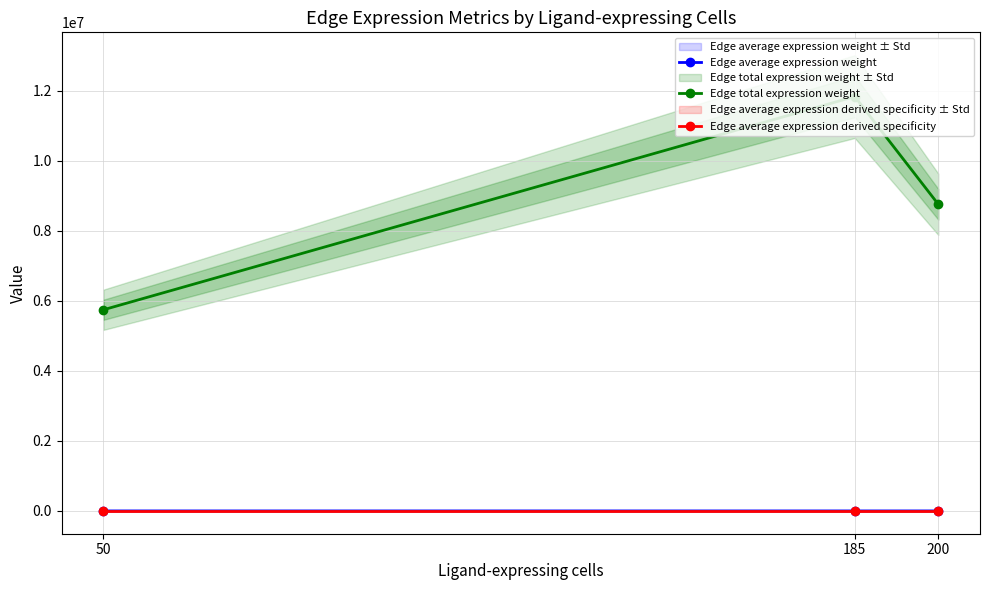

Which series changed the most between 50 and 185?

Edge total expression weight